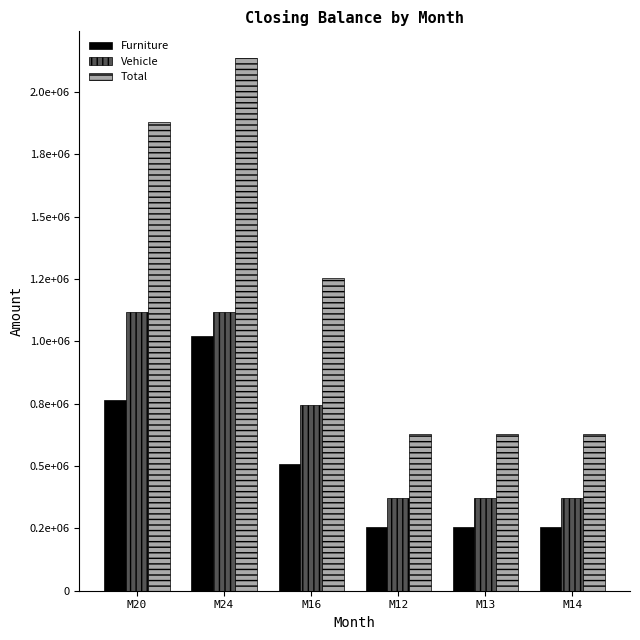

Are the bars horizontal?

No